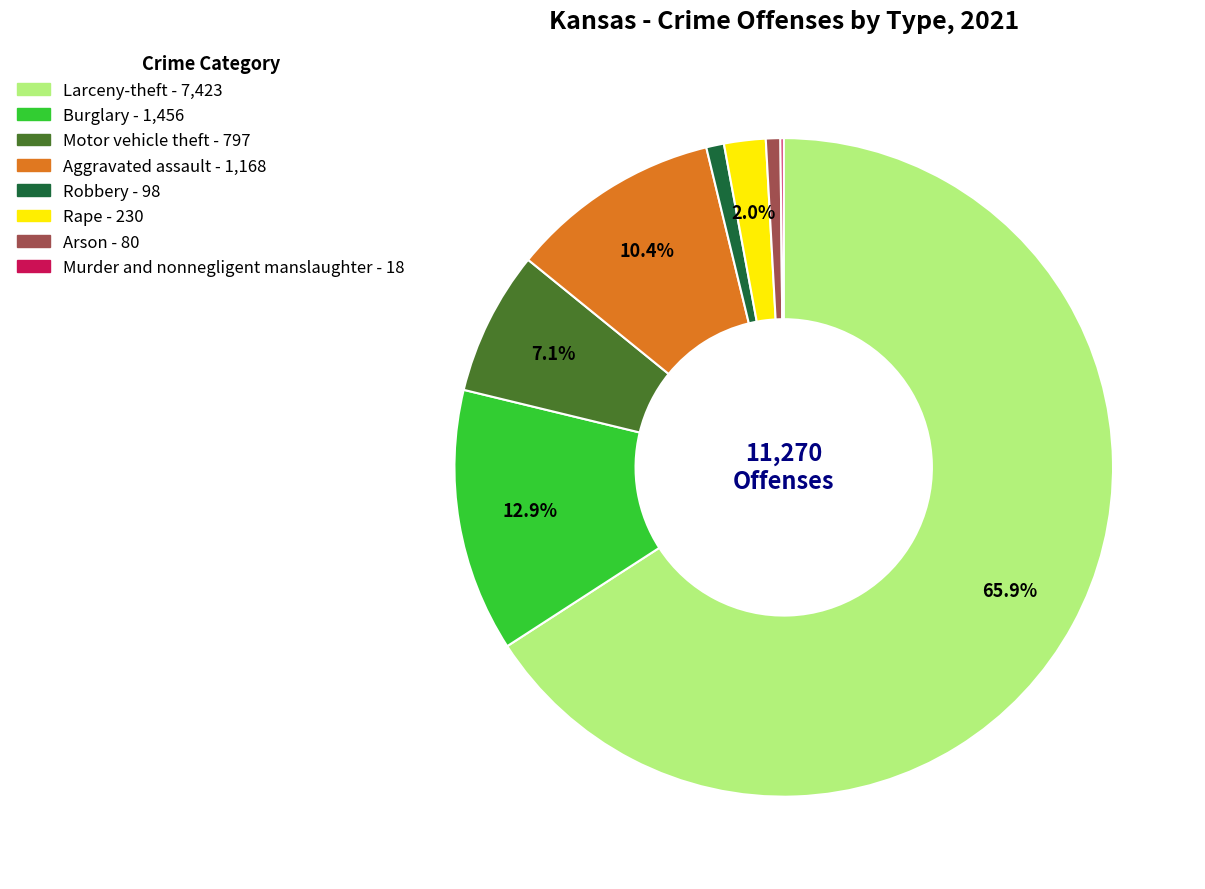

Does any single category account for the majority?

Yes